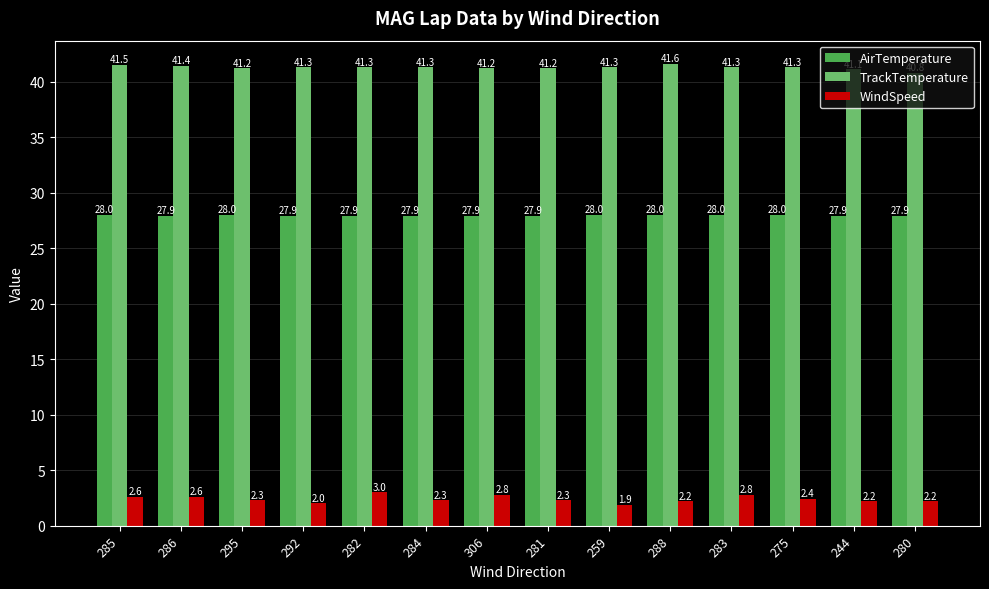

Count the AirTemperature values in the range 27 to 28.

14